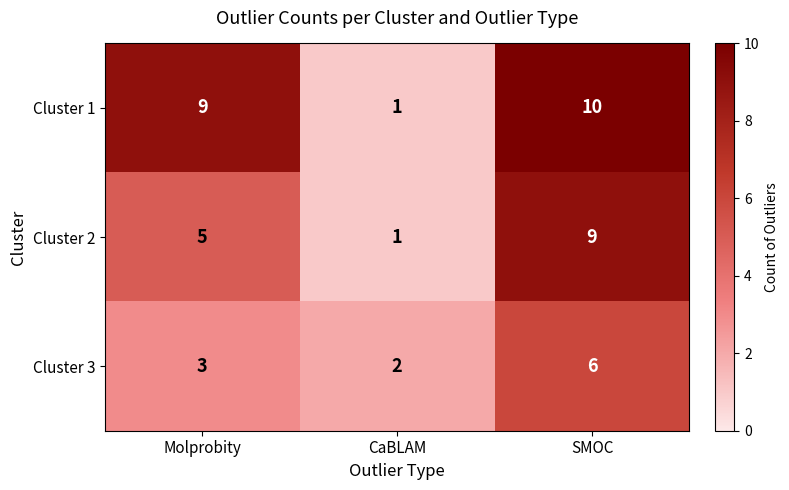

The Cluster 1 series shows 1 at CaBLAM. True or false?

True